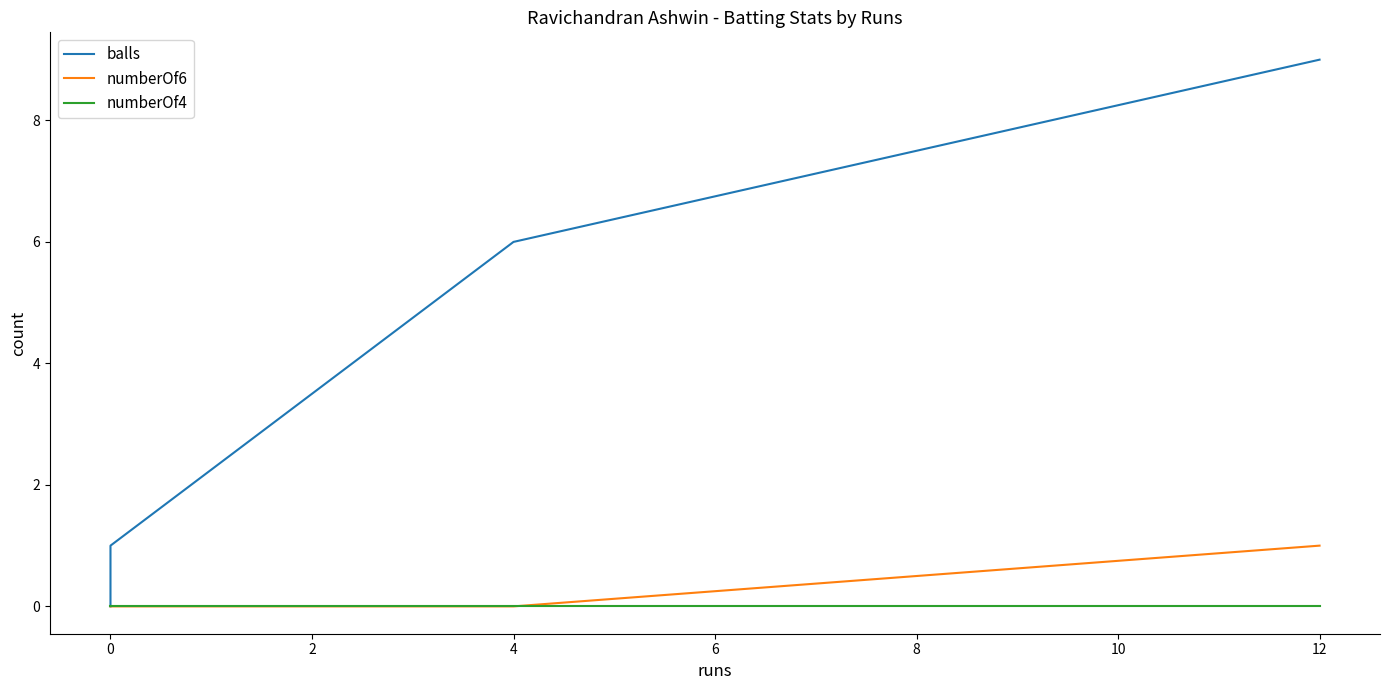

What are all the series names shown in the legend?

balls, numberOf6, numberOf4